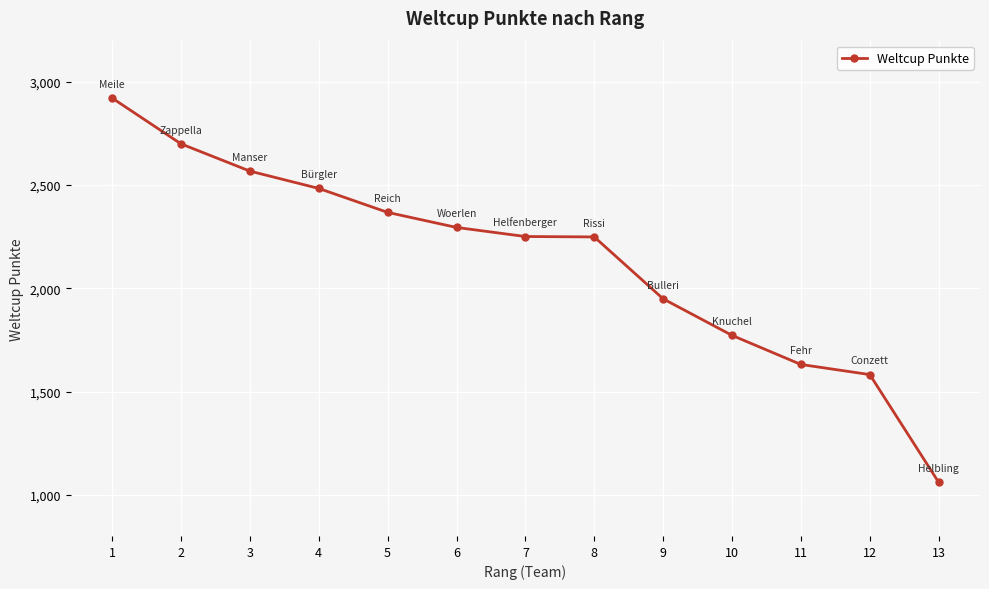

What is the difference between the maximum and minimum values?

1862